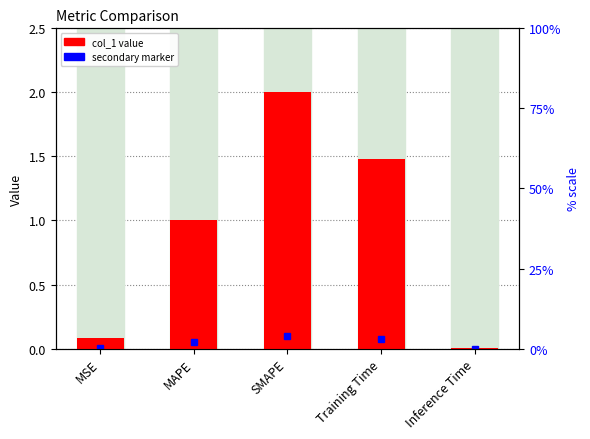

Reading left to right, extract all data points from this chart.

0.1	1.0	2.0	1.5	0.0